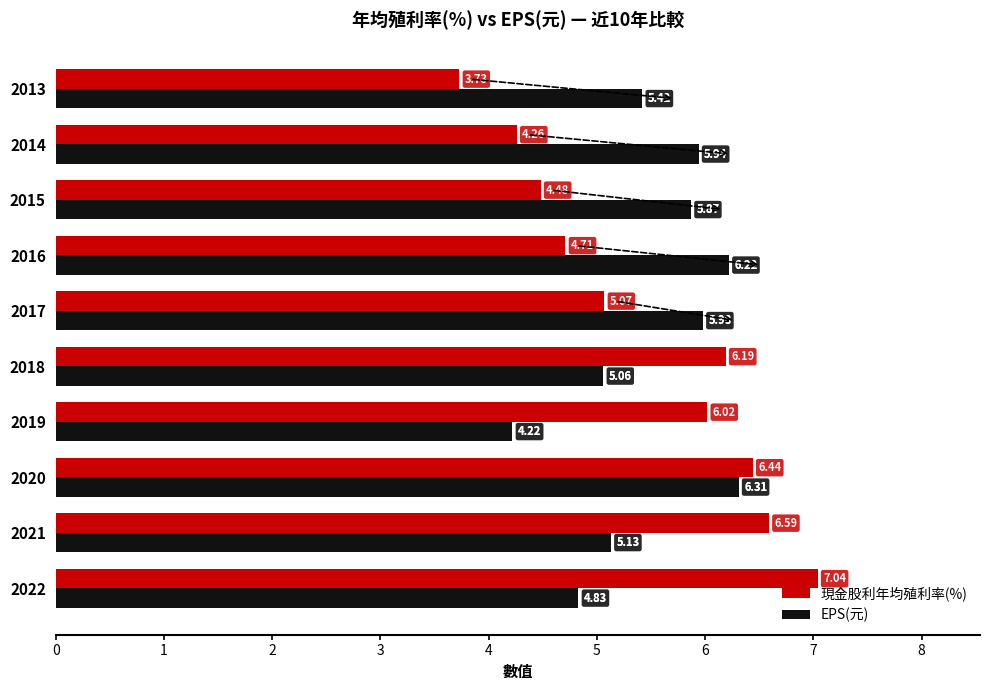

Which series has the largest total across all categories?

EPS(元)